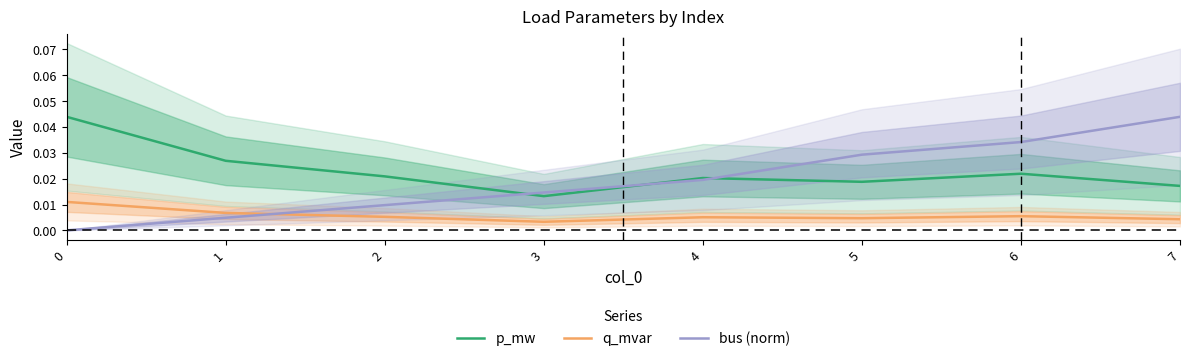

Where do q_mvar and bus (norm) first cross each other?

1 and 2